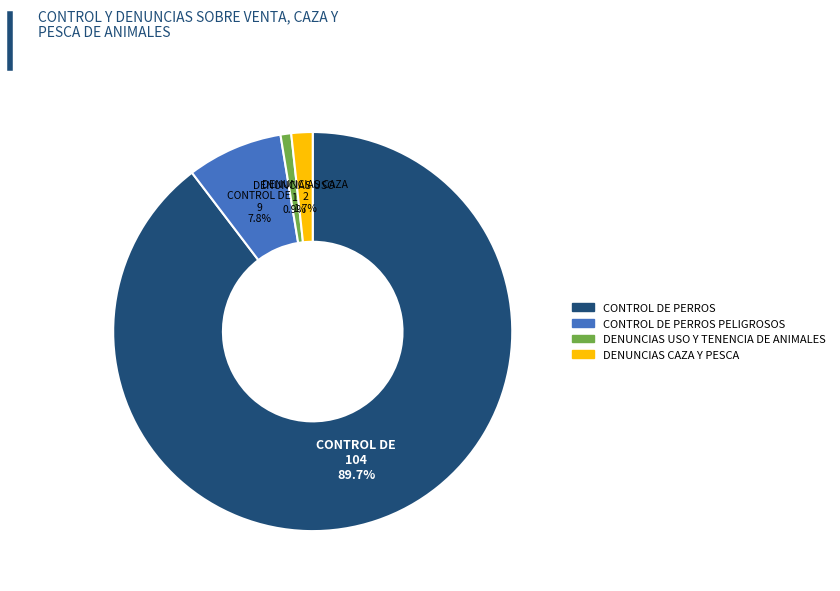

Does any single category account for the majority?

Yes